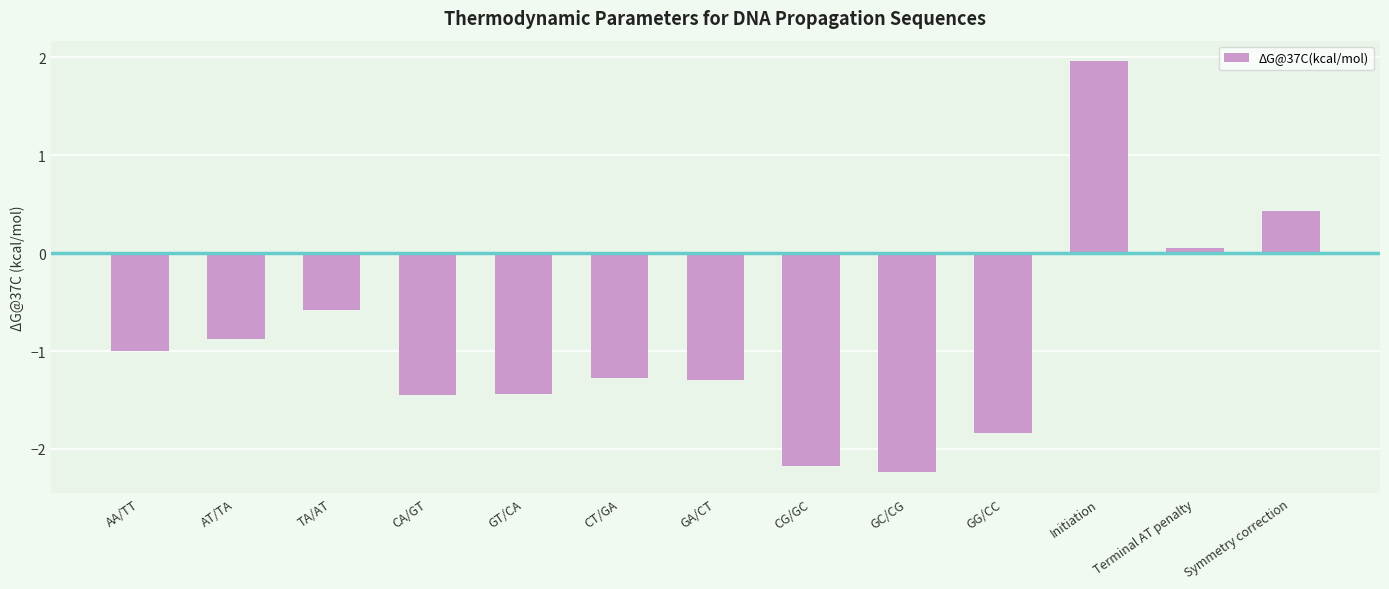

What is the sum of all values?

-11.7